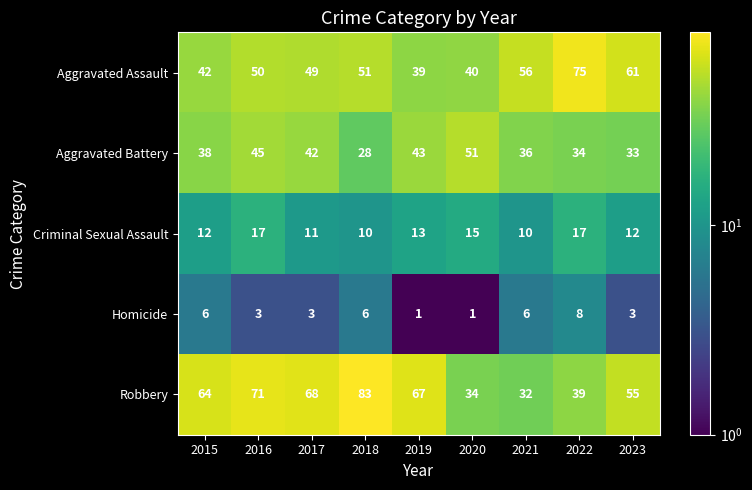

What is the sum of all Aggravated Assault values?

463